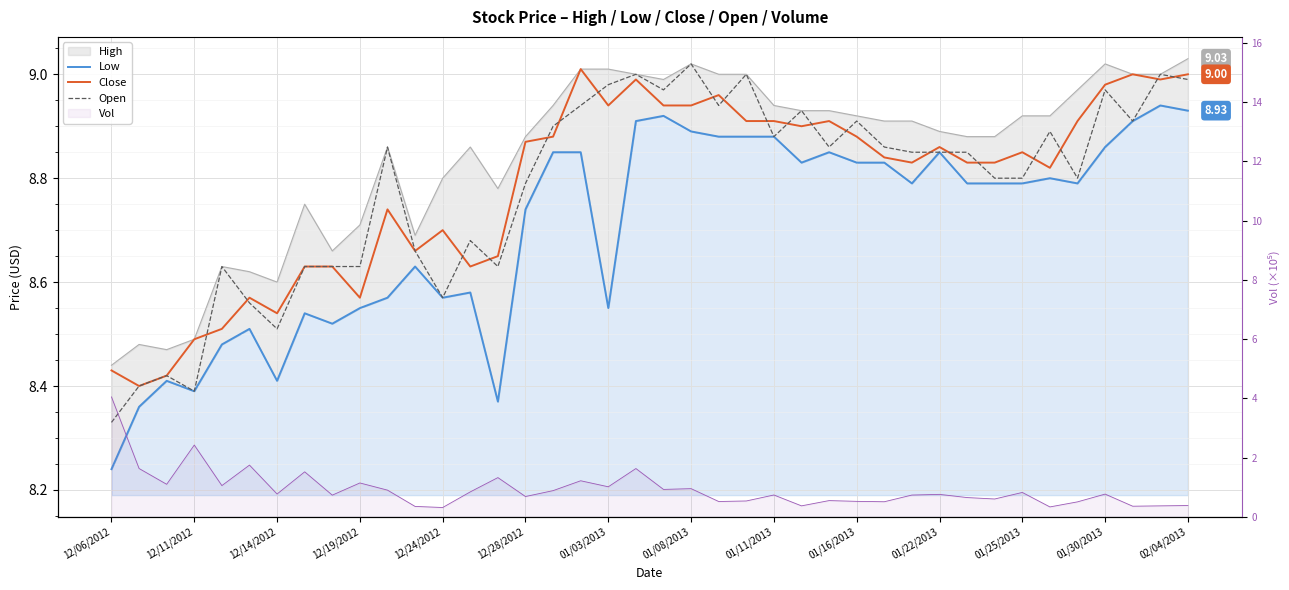

True or false: Vol has more than 2 points higher than both neighbors.

True